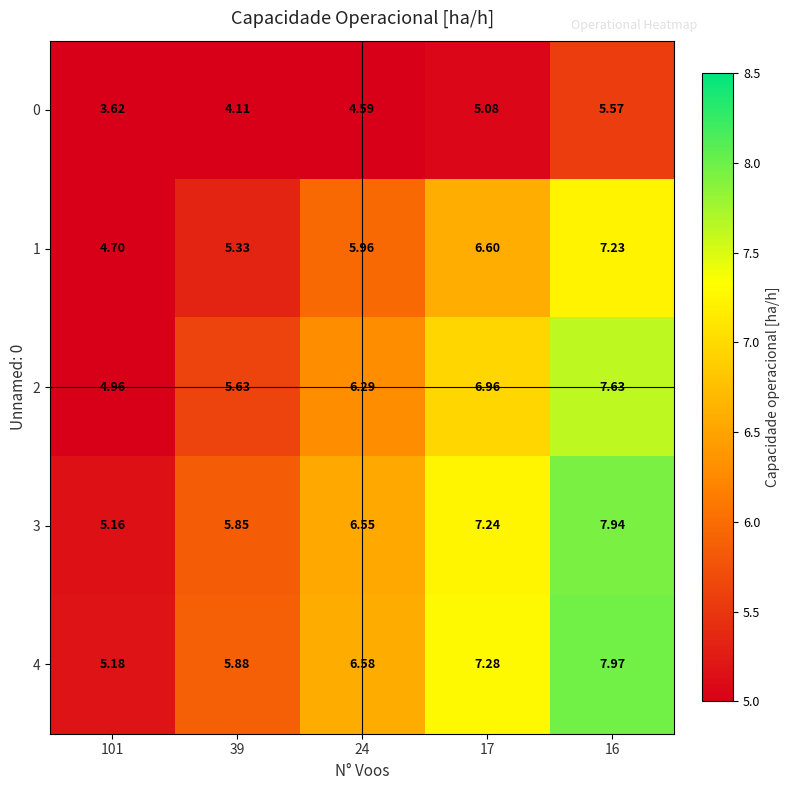

Is the value of 1 at 39 greater than the value of 0 at 24?

Yes